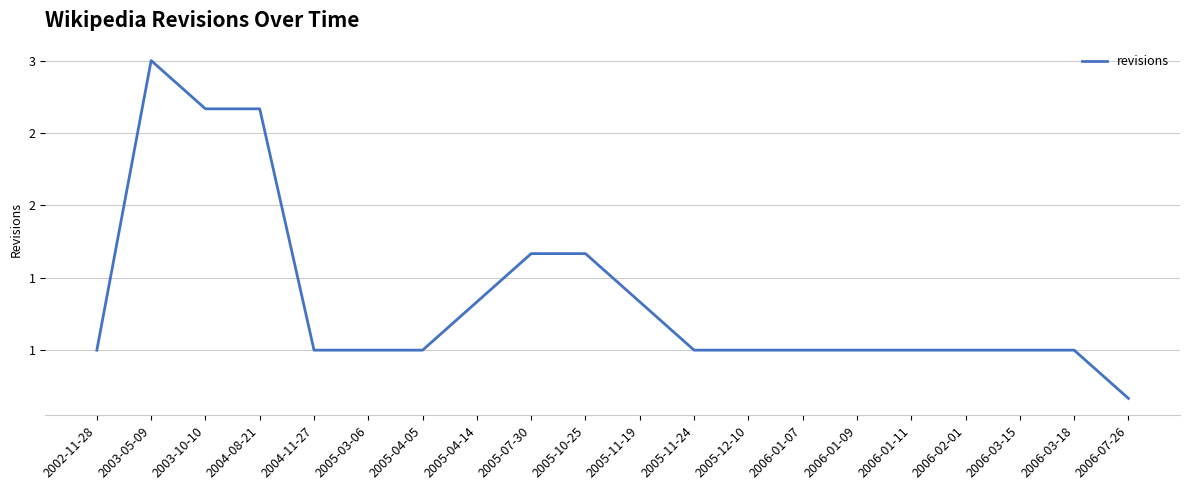

Does the chart display data point markers on the line(s)?

No